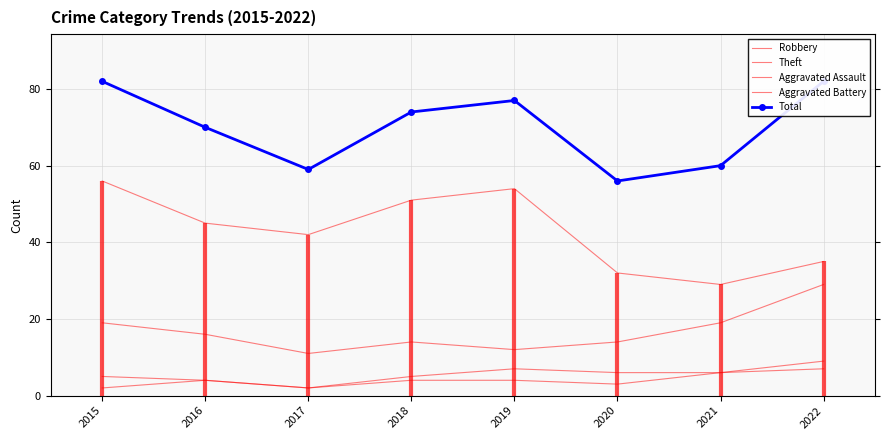

Is the value of Aggravated Battery at 2021 greater than the value of Aggravated Assault at 2017?

Yes